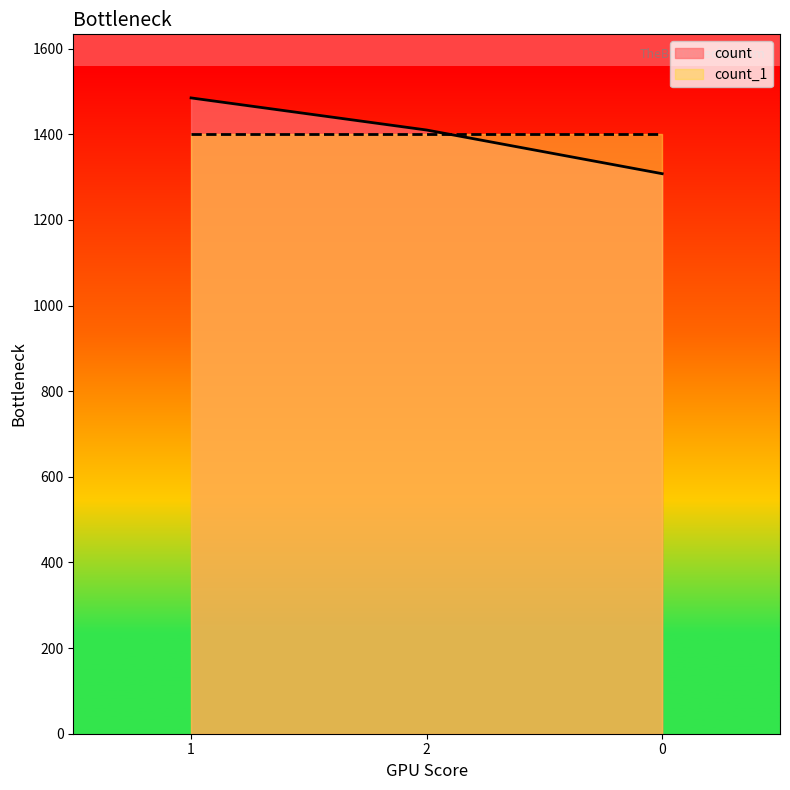

What is the difference between the values at 0 and 1?

177